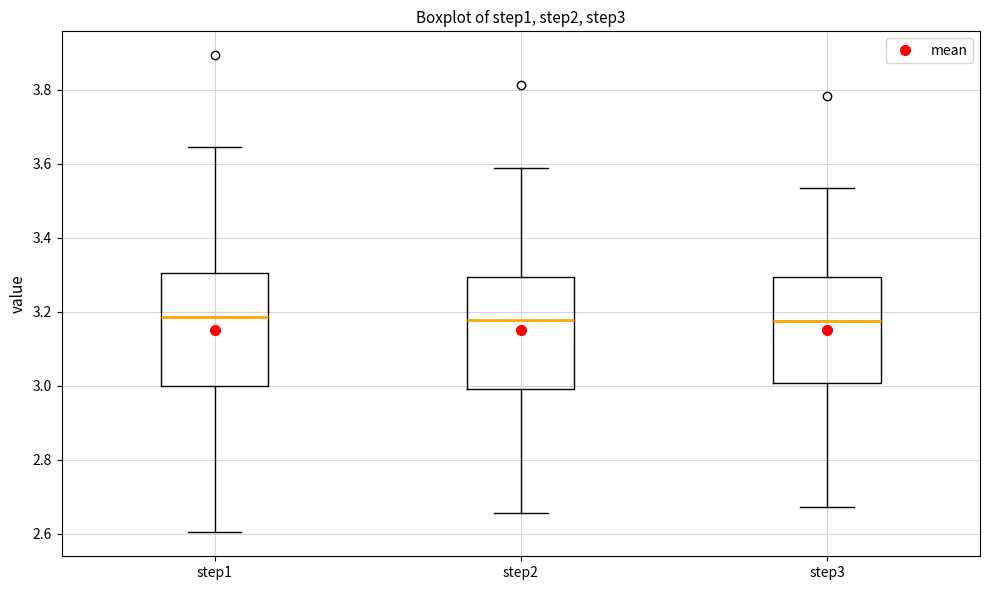

Reading left to right, transcribe this box plot: for each box, give where its median line is, the range the box spans, and where its two whiskers end, as read against the y-axis. The values are not printed on the chart, so give them approximately, as read against the axis.

step1: median 3.18, box 3.00 to 3.30, whiskers 2.60 to 3.64
step2: median 3.18, box 3.00 to 3.30, whiskers 2.66 to 3.58
step3: median 3.18, box 3.00 to 3.30, whiskers 2.68 to 3.54